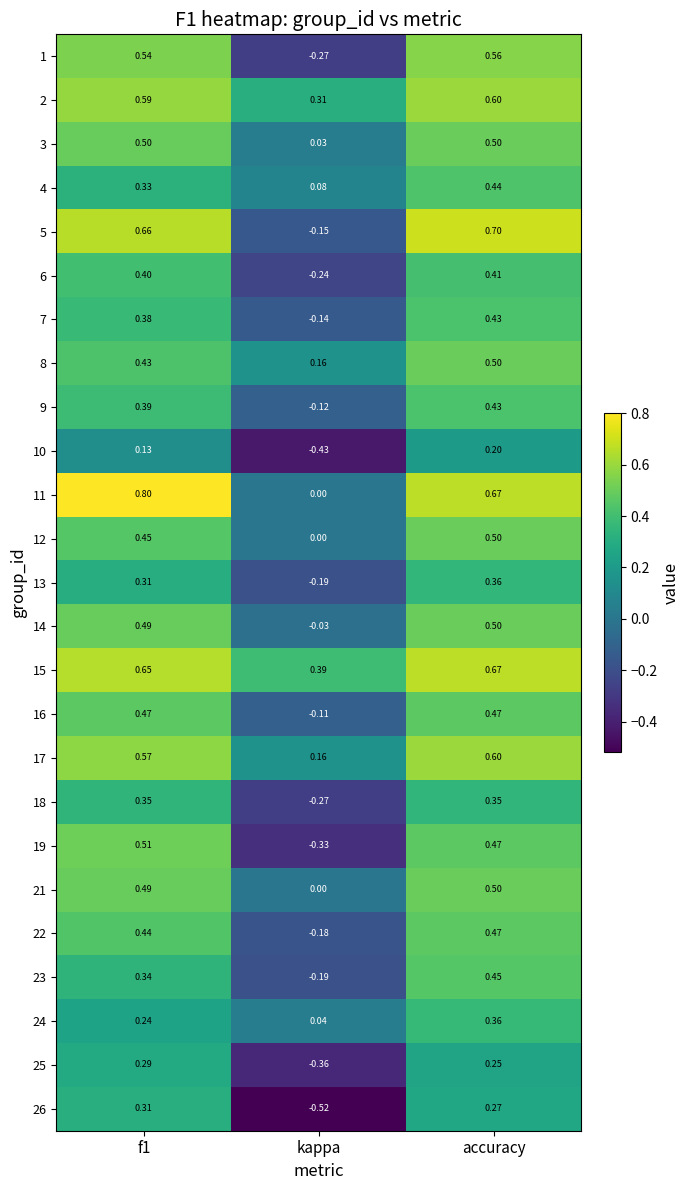

At which category does the chart reach its minimum across all series?

kappa